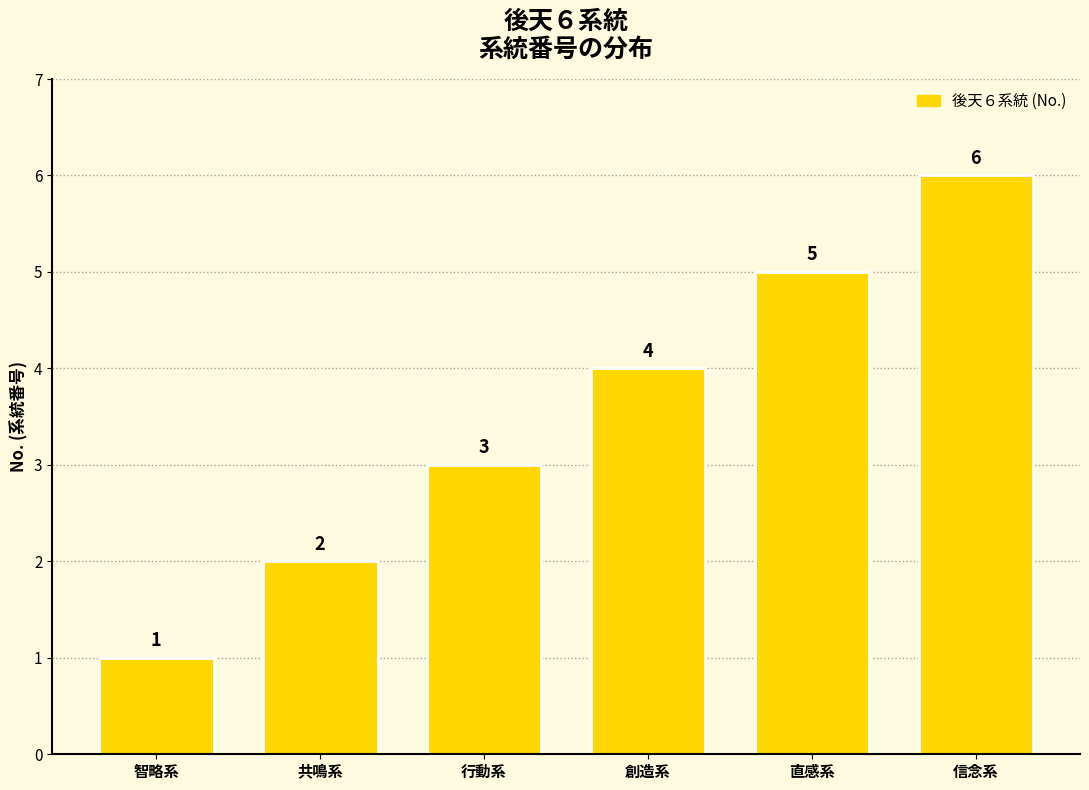

Reading left to right, transcribe all the data shown in this chart.

智略系=1	共鳴系=2	行動系=3	創造系=4	直感系=5	信念系=6